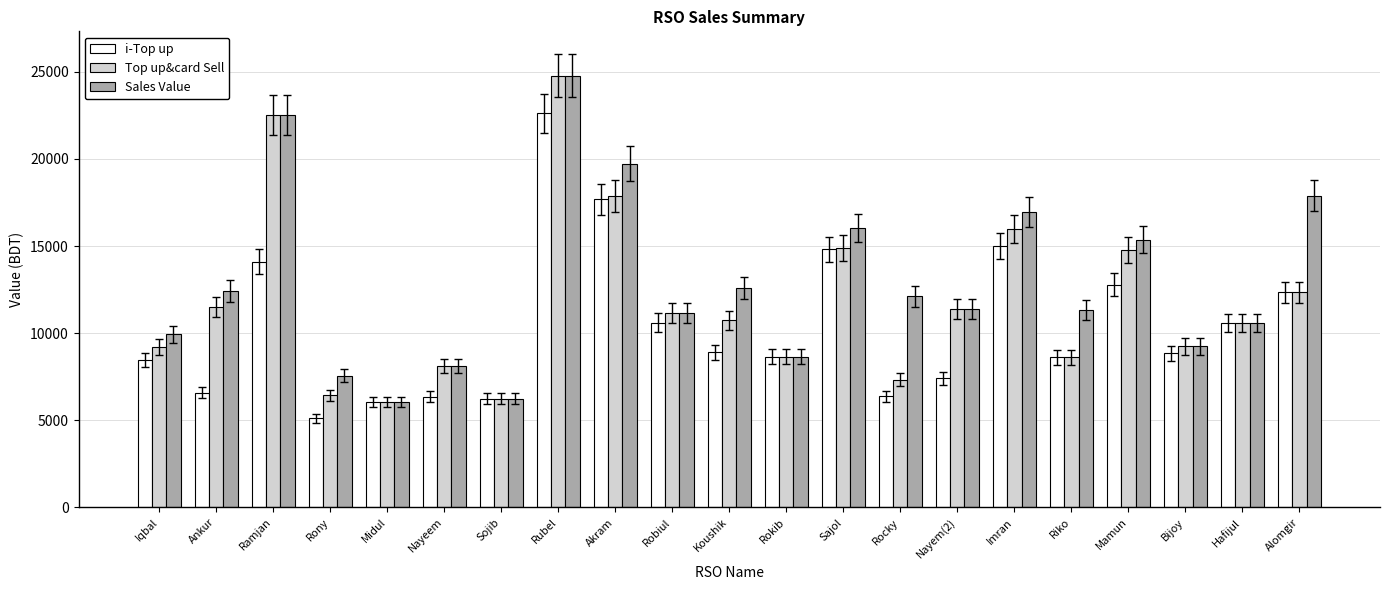

What is the label of the 16th bar from the left?

Imran